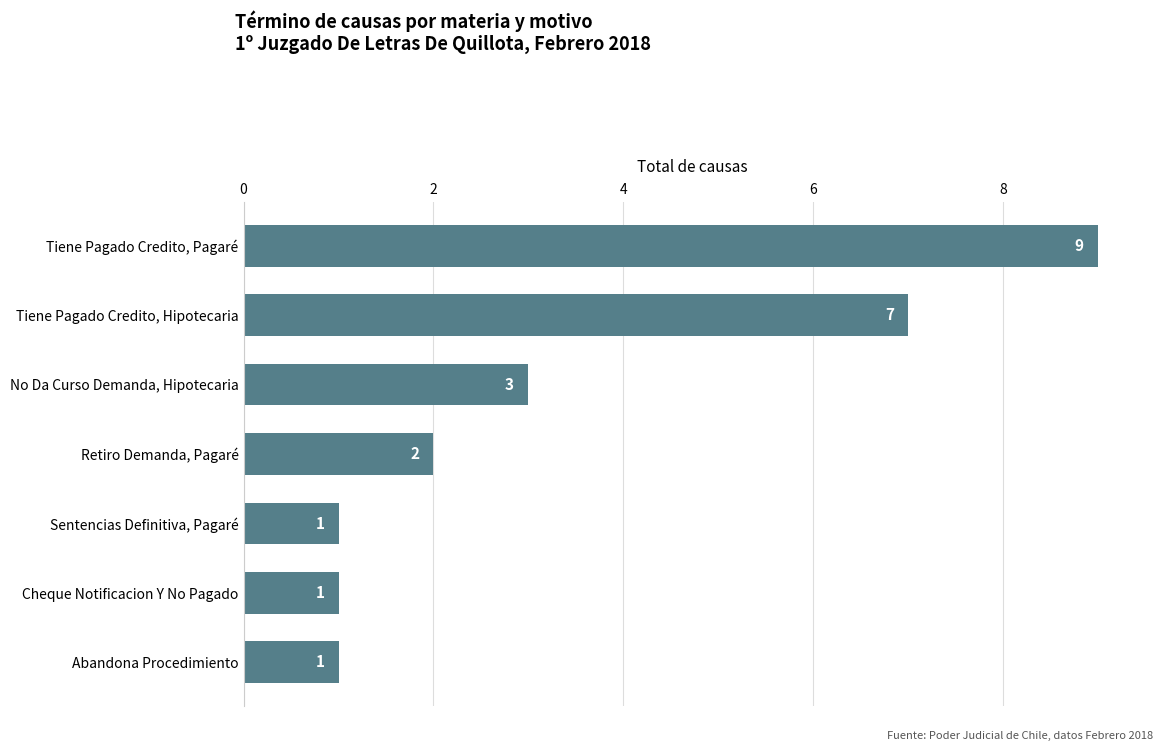

The value at Tiene Pagado Credito, Hipotecaria is 7. True or false?

True